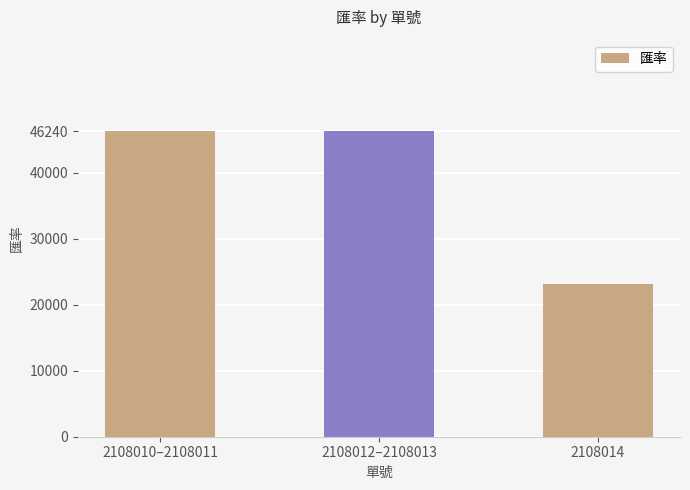

What is the greatest value displayed?

46240